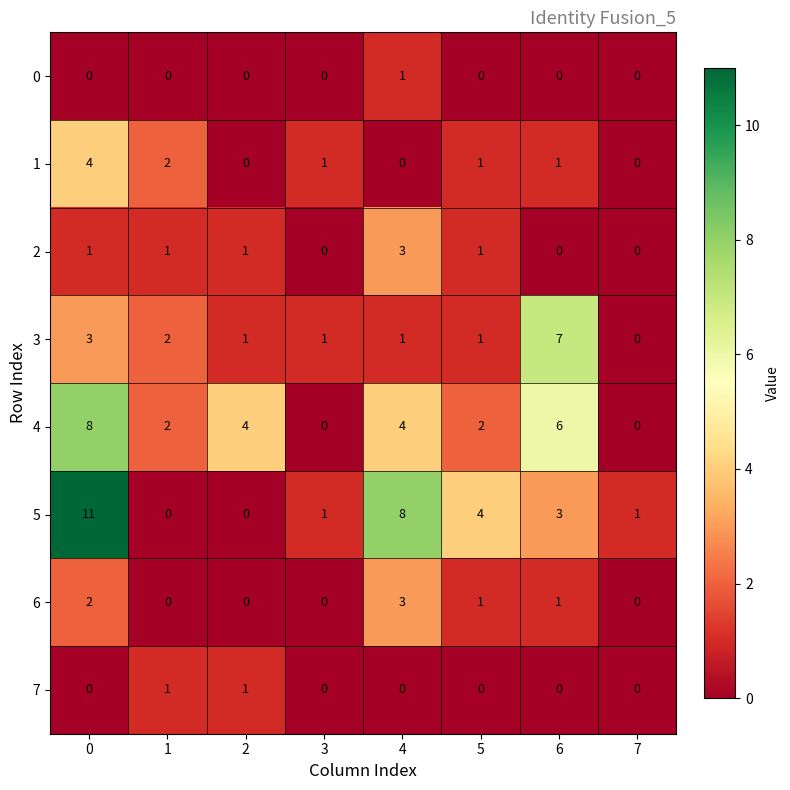

Count the number of data series in this chart.

8